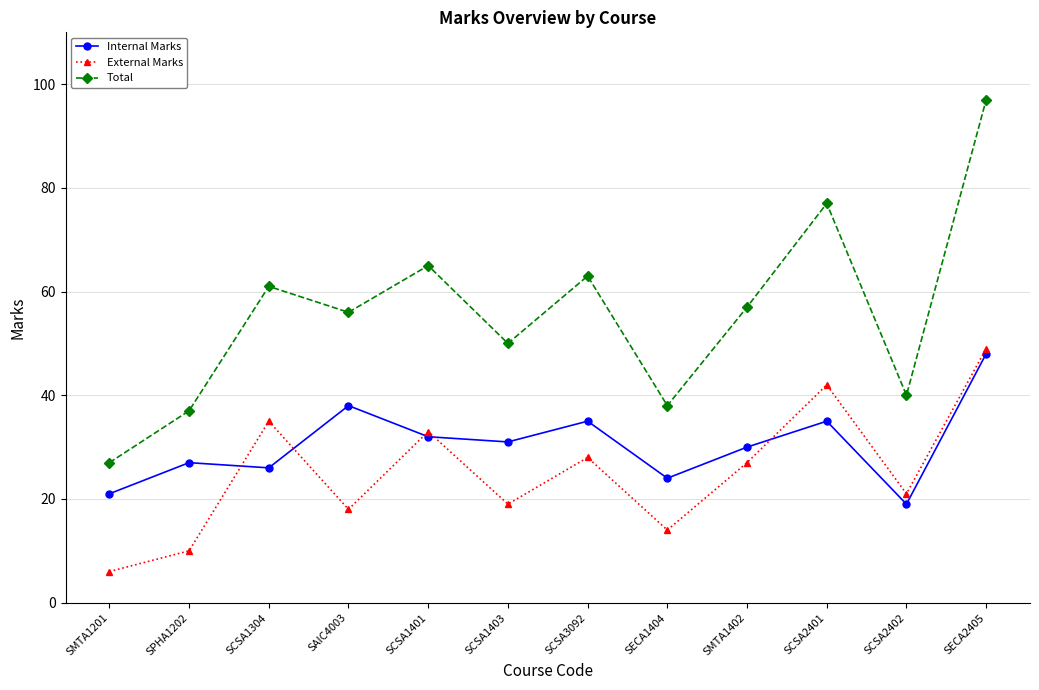

What is the label of the 6th point from the right?

SCSA3092